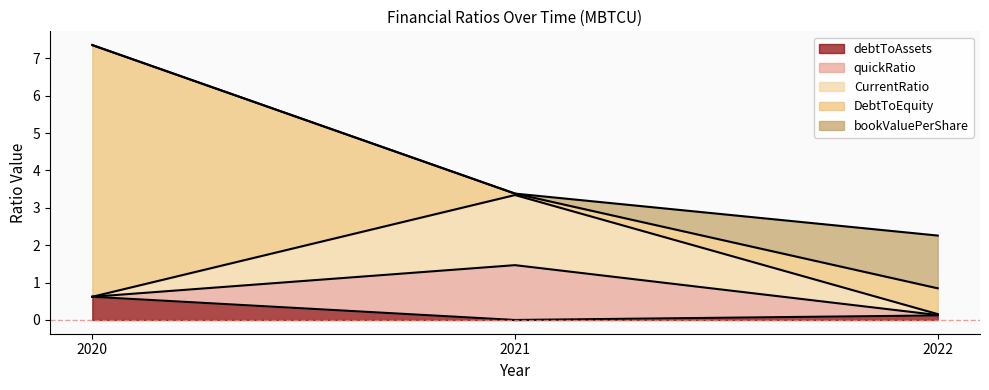

What is the average value of the bookValuePerShare series?

0.5